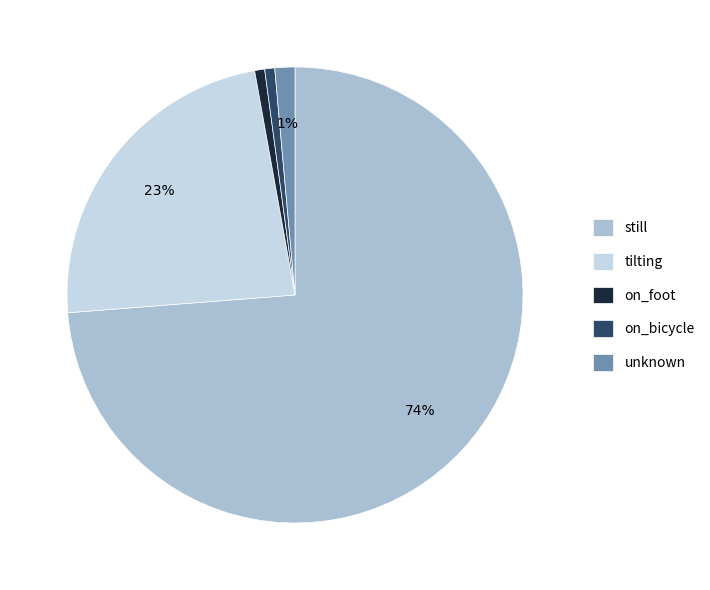

To the nearest percent, what percentage of the pie is on_bicycle?

1%